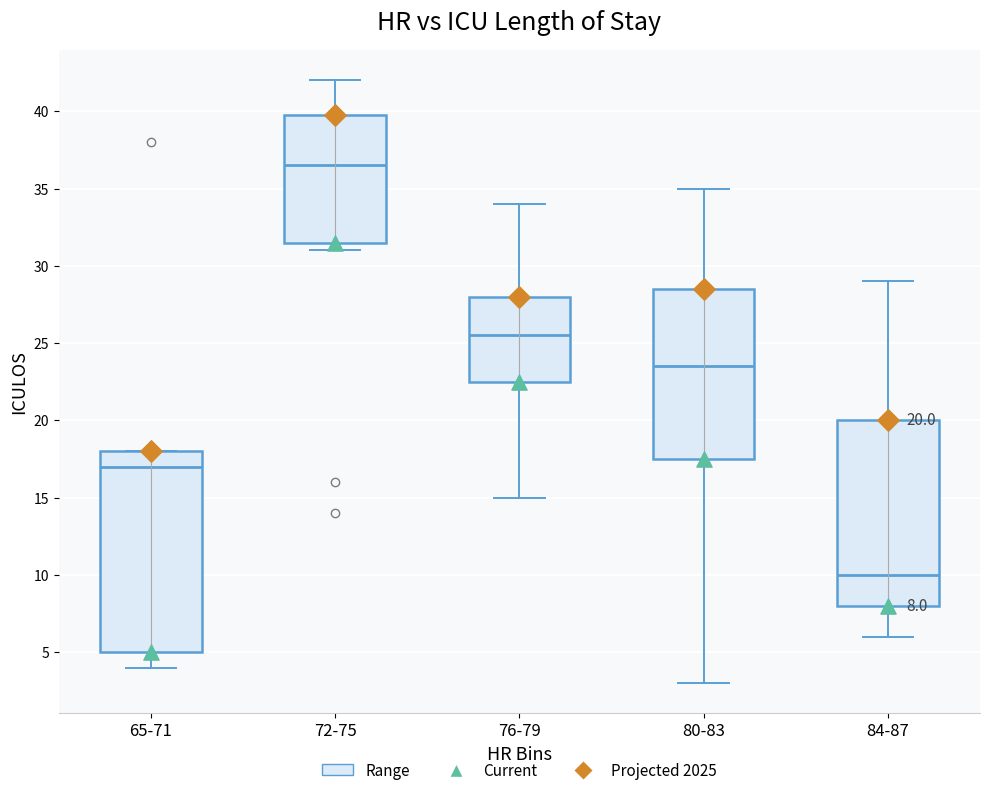

Which box is the tallest, from its lower edge to its upper edge?

65-71